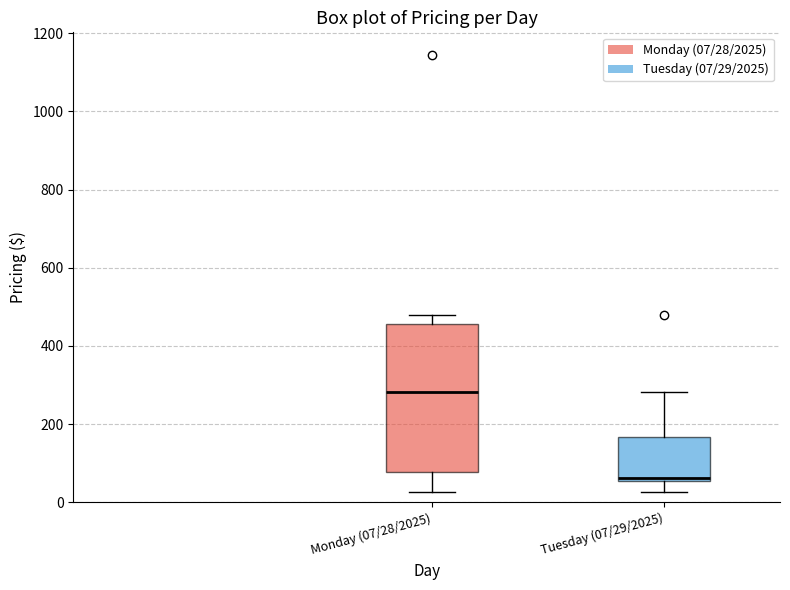

Which box has the lowest median line?

Tuesday (07/29/2025)